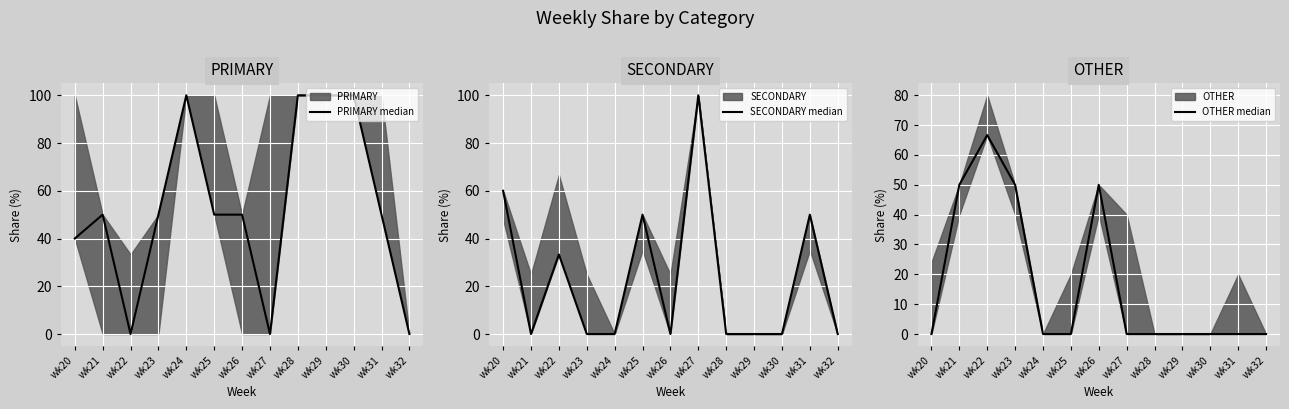

Rank the series at wk22 from highest to lowest value.

OTHER median, SECONDARY median, PRIMARY median